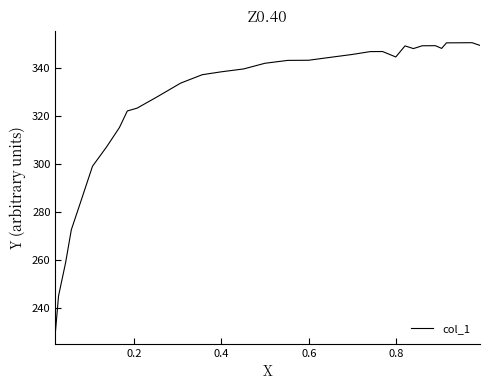

What is the minimum value shown in the chart?

229.9